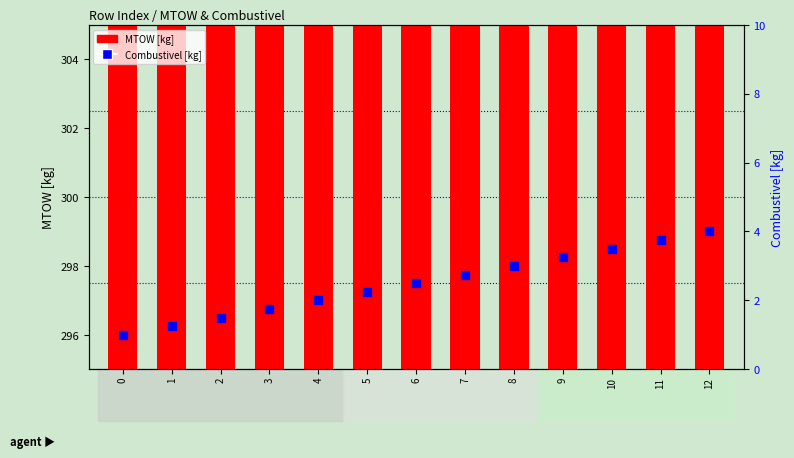

At how many categories does at least one series exceed 110?

13